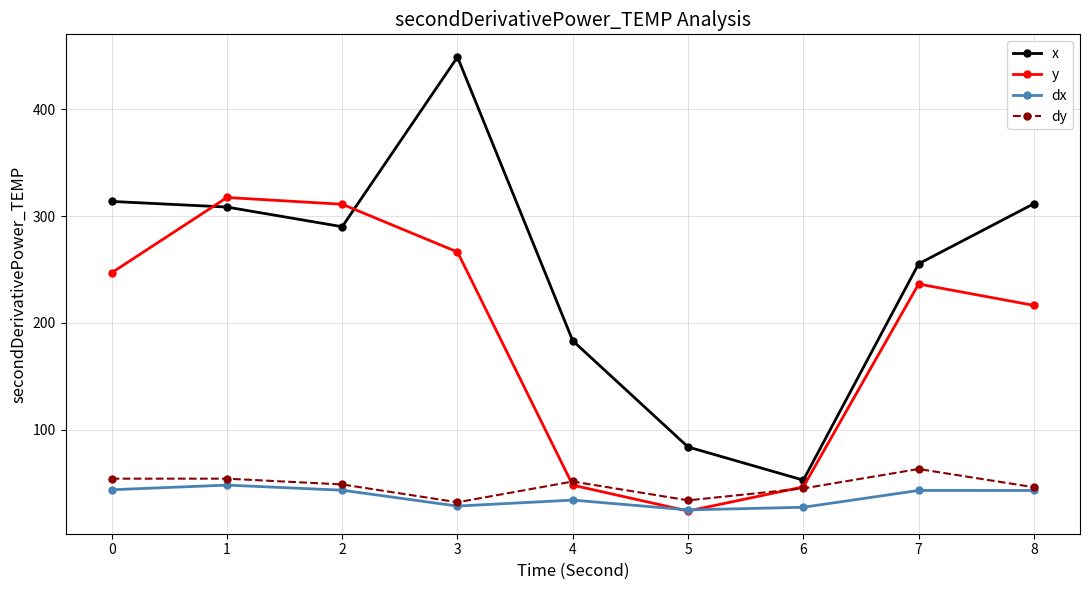

In y, how many points are higher than both neighbors (excluding endpoints)?

2